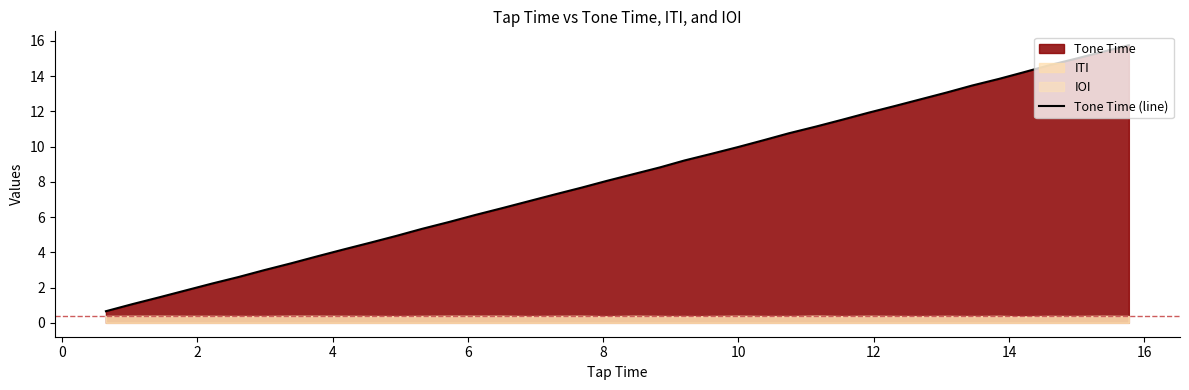

What is the difference between the second highest and minimum values?

14.7